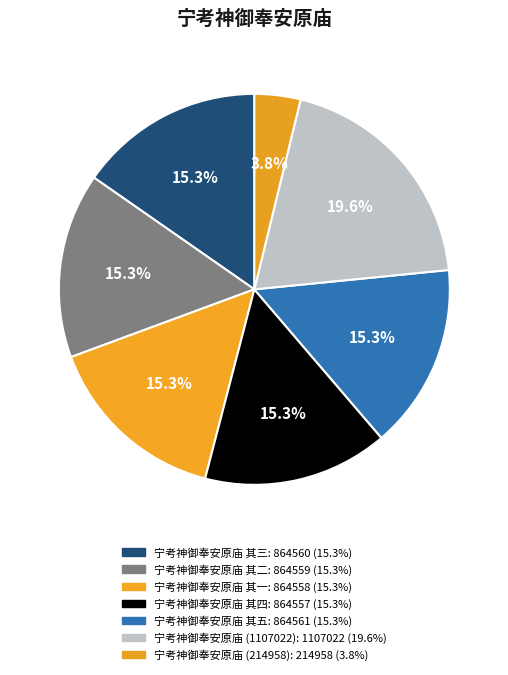

What percentage do 宁考神御奉安原庙 (1107022) and 宁考神御奉安原庙 其一 together represent?

34.9%